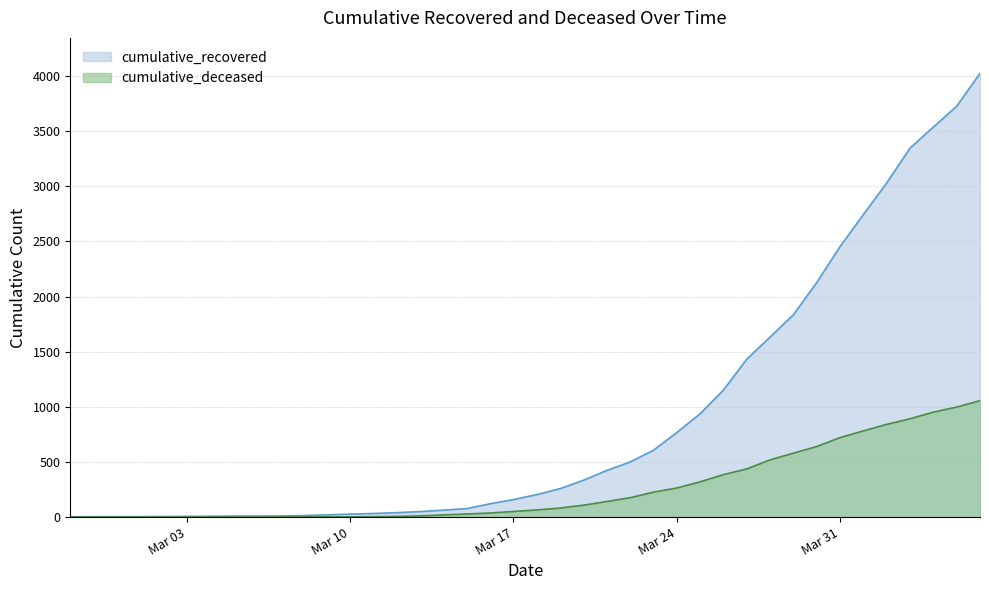

What is the label of the 30th point from the right?

2020-03-08